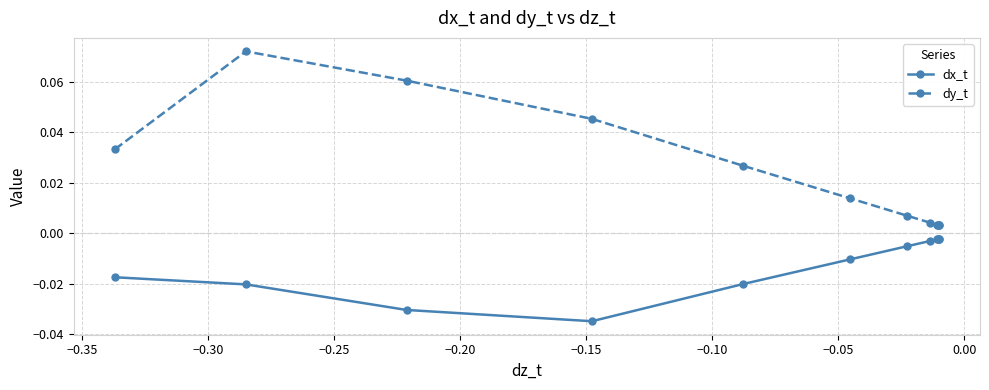

True or false: dx_t has more than 0 points higher than both neighbors.

True